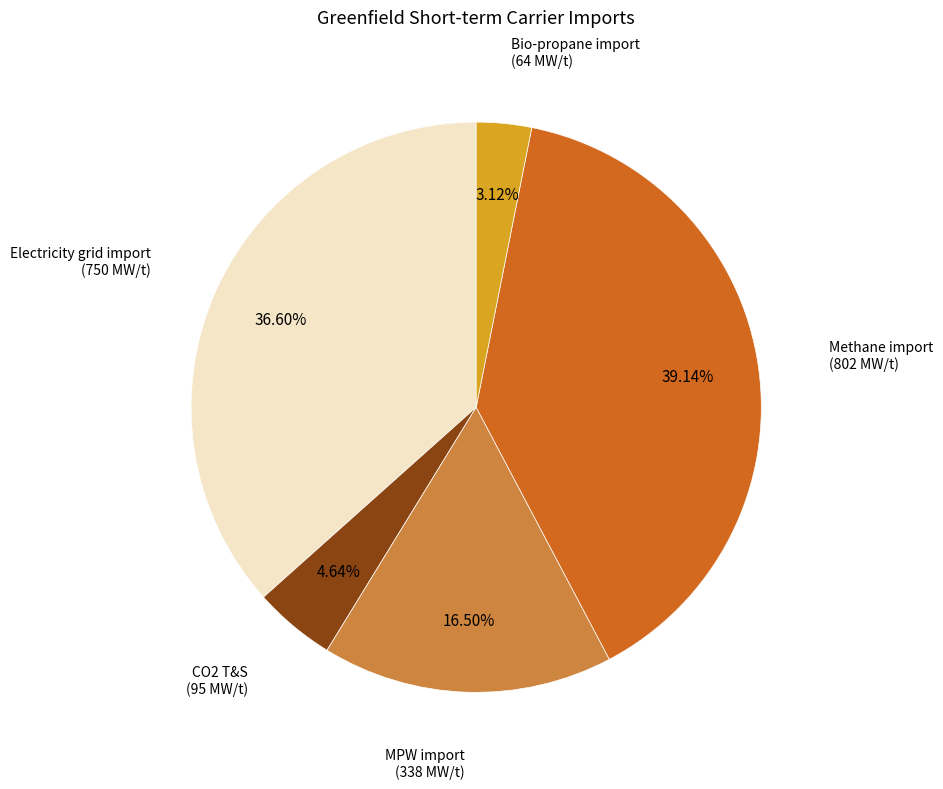

Is there a majority slice in this chart?

No